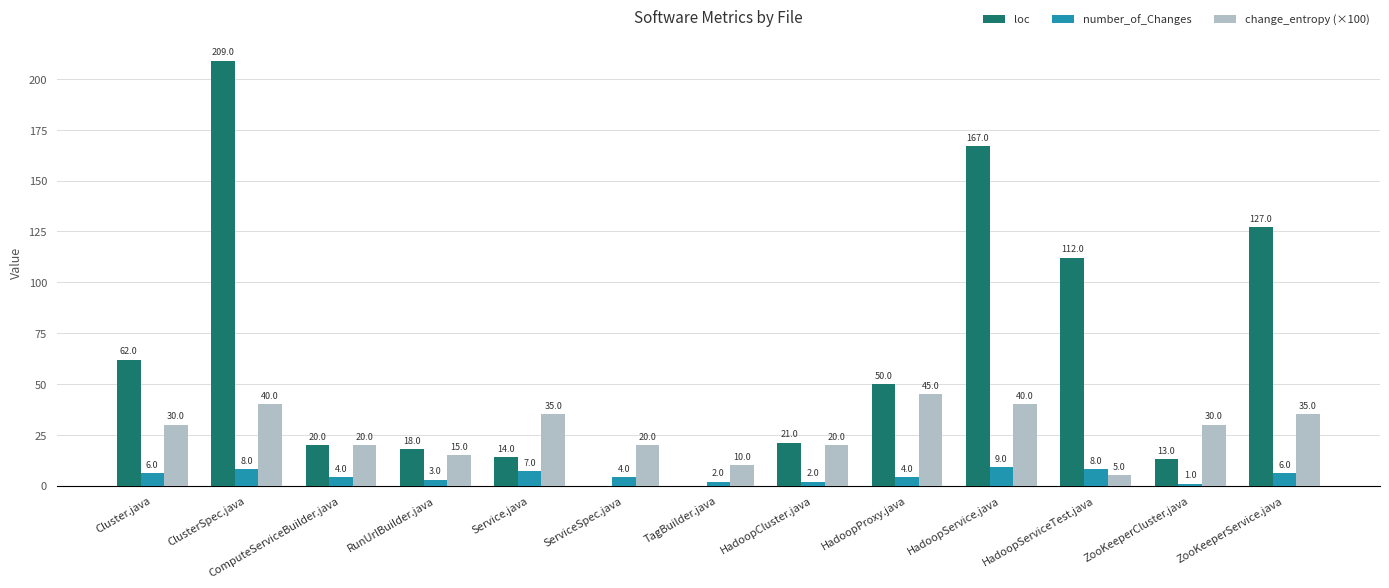

What is the difference between the loc values at ServiceSpec.java and Service.java?

14